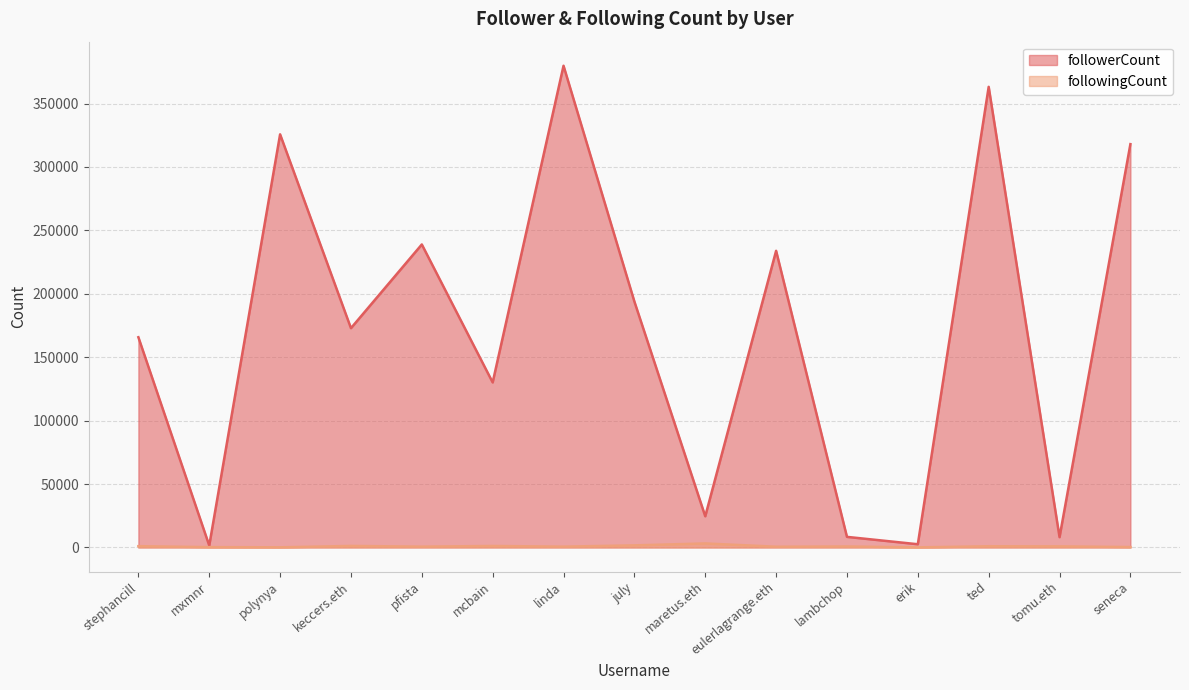

At which category does followerCount reach its first local valley?

mxmnr